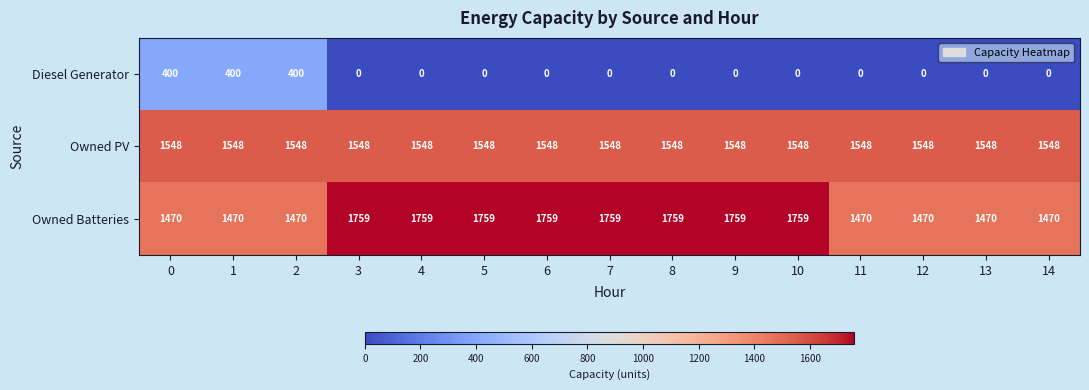

Between 2 and 7, which series saw the biggest shift?

Diesel Generator